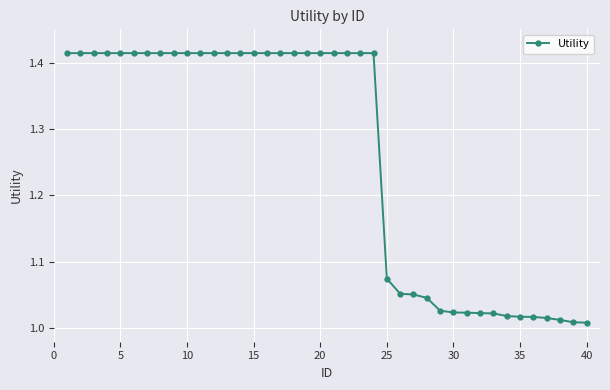

What is the difference between the maximum and minimum values?

0.4